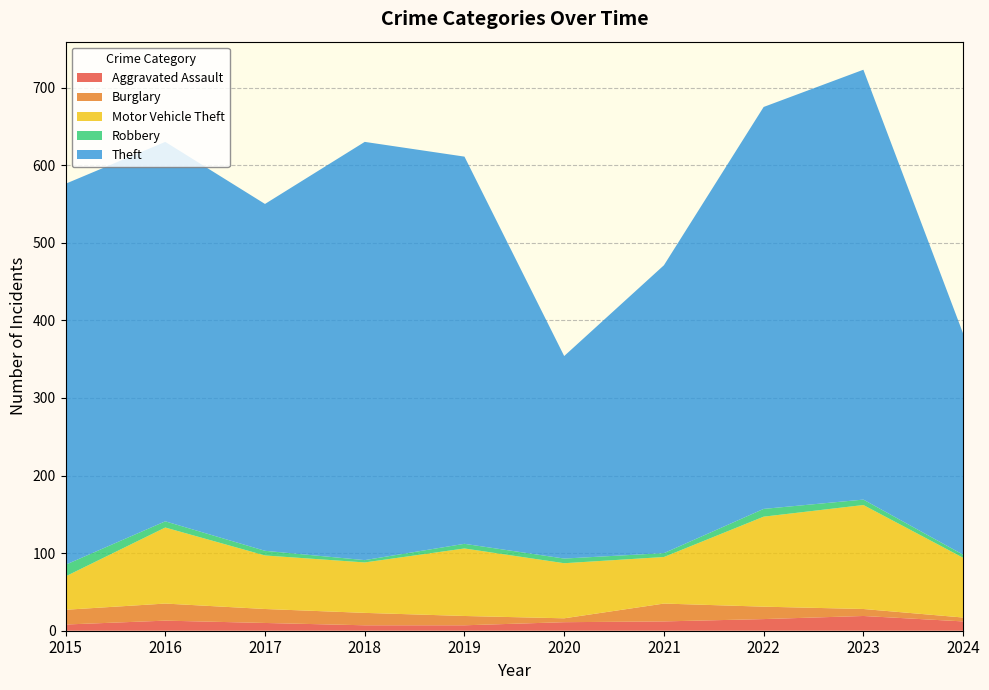

Reading right to left, what are all the values shown in this chart?

Aggravated Assault: 12	19	15	12	11	7	7	10	13	8
Burglary: 5	9	16	23	5	12	16	18	22	19
Motor Vehicle Theft: 77	134	116	60	71	87	65	69	98	43
Robbery: 4	7	10	5	6	6	3	6	8	15
Theft: 285	554	518	371	261	499	539	447	489	491